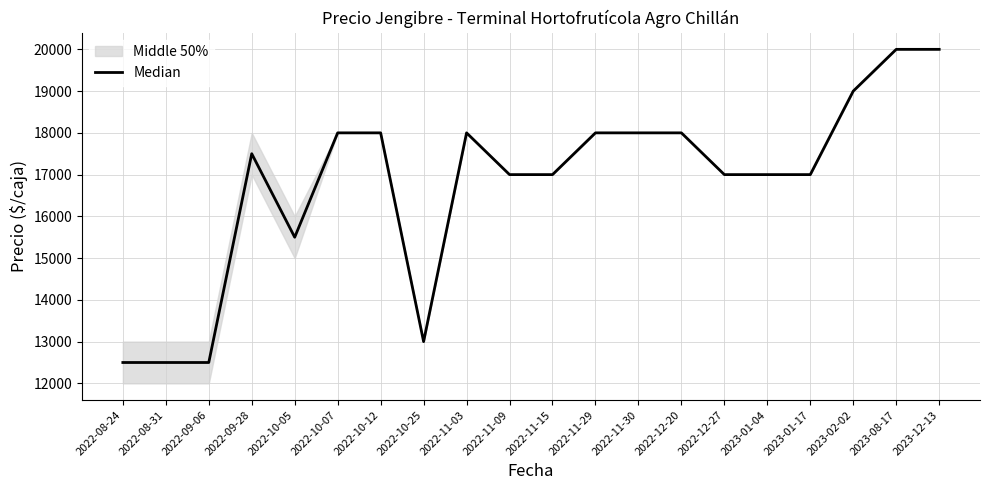

The value at 2022-11-09 is 17000. True or false?

True